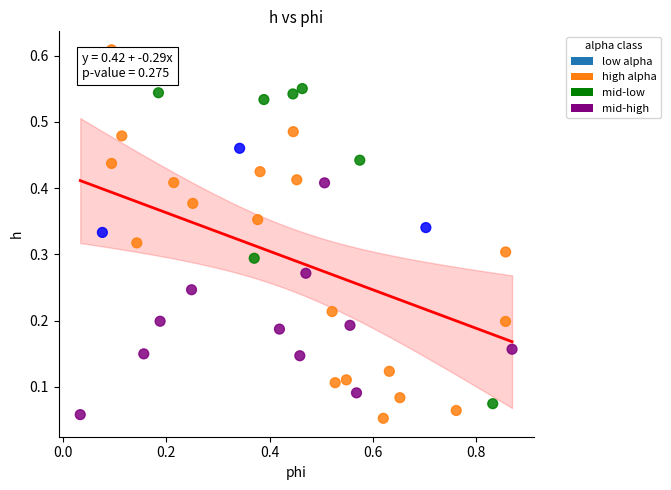

What is the range of X values (max minus min)?

0.8